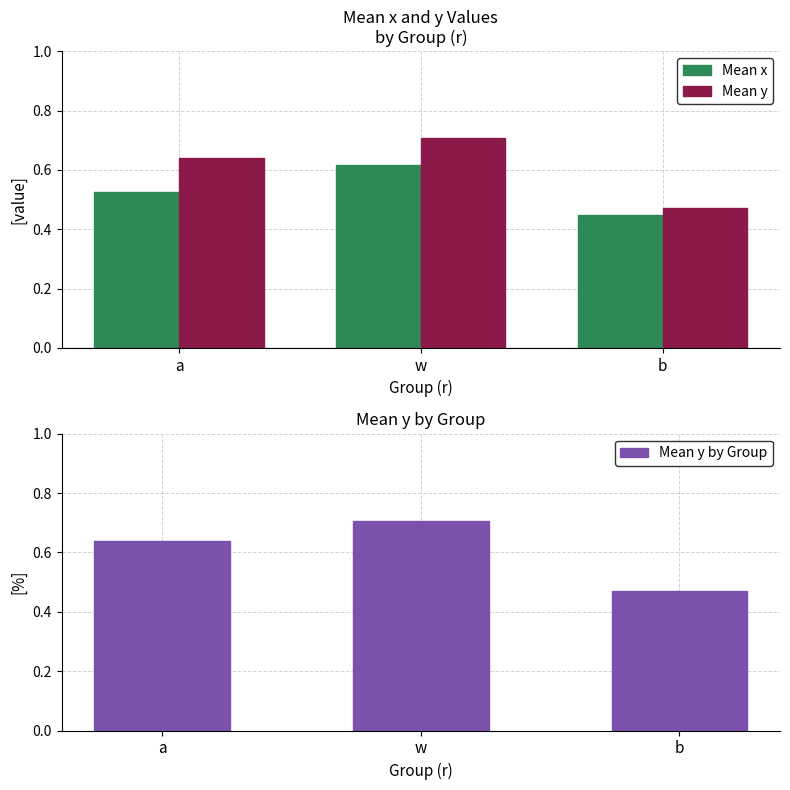

True or false: Mean x has a value of 0.6 at w.

True